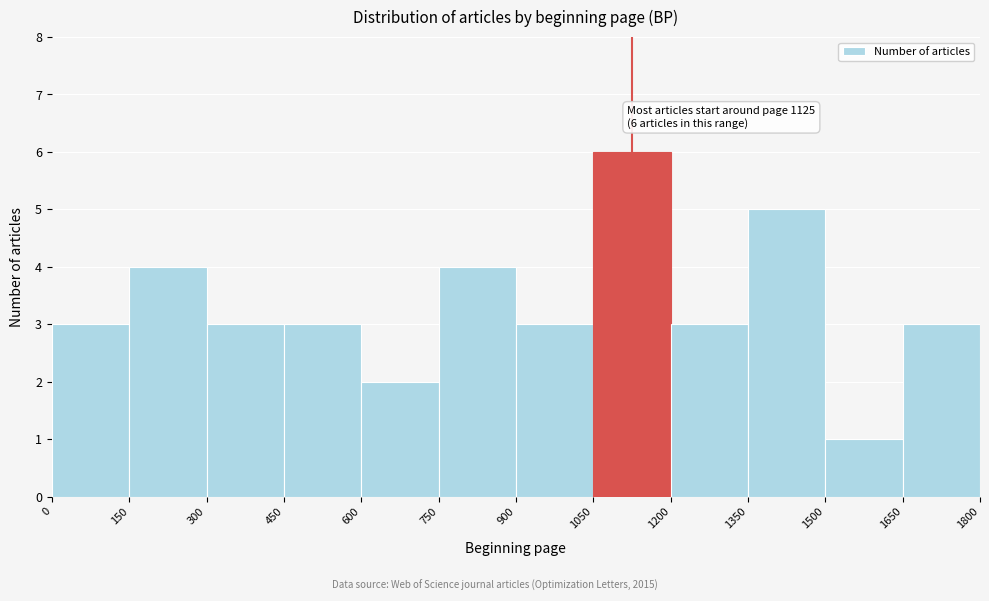

Which range on the x-axis has the tallest bar?

1050 to 1200